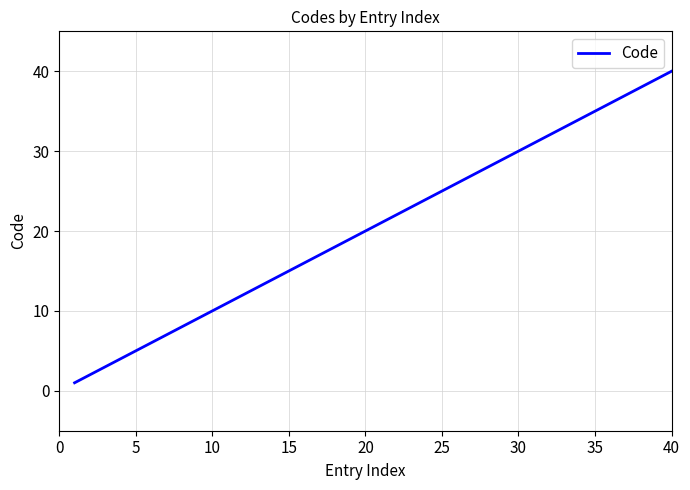

What is the difference between the maximum and minimum values?

39